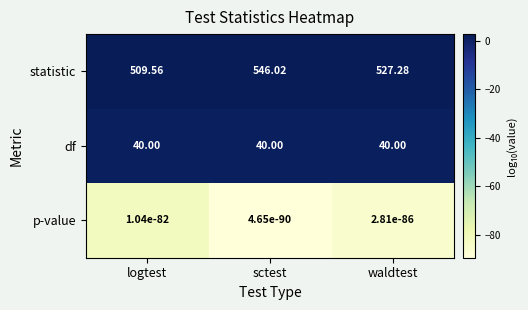

At which category is the sum across all series the highest?

sctest